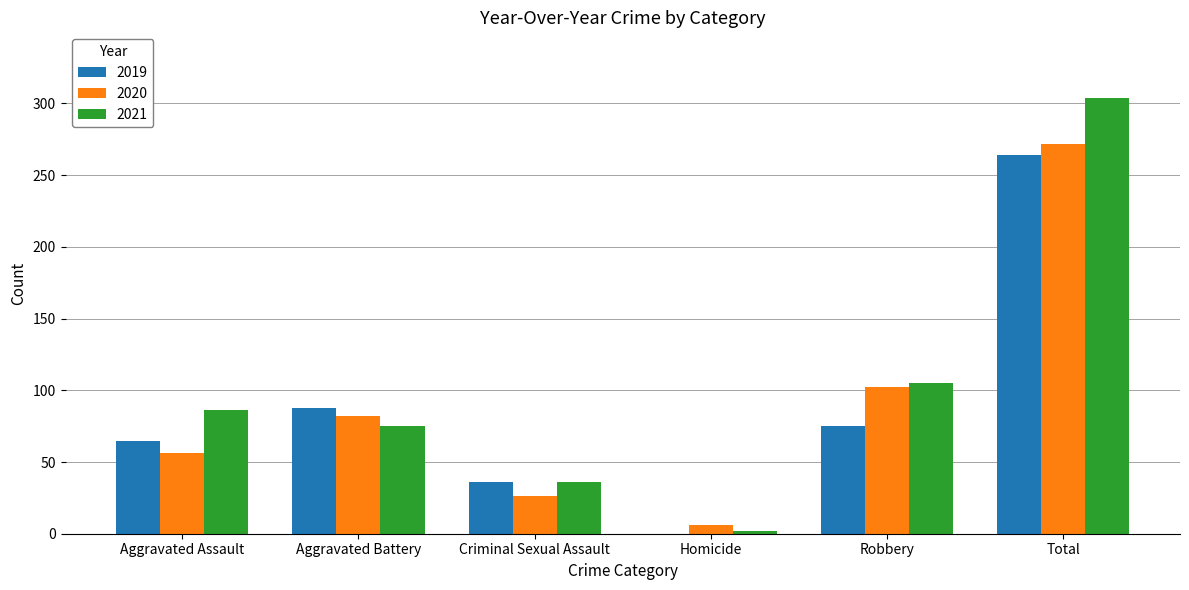

What is the highest value of the 2021 series?

304